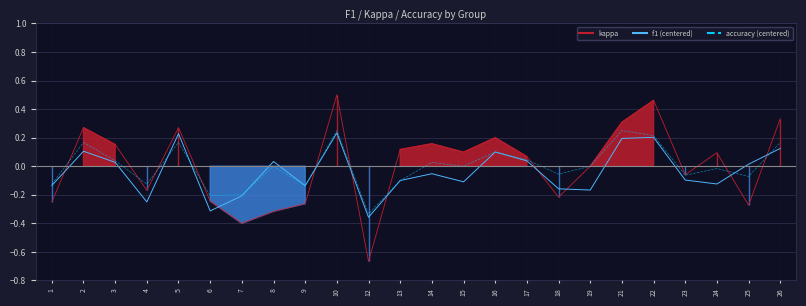

Where is the first local minimum for f1 (centered)?

4